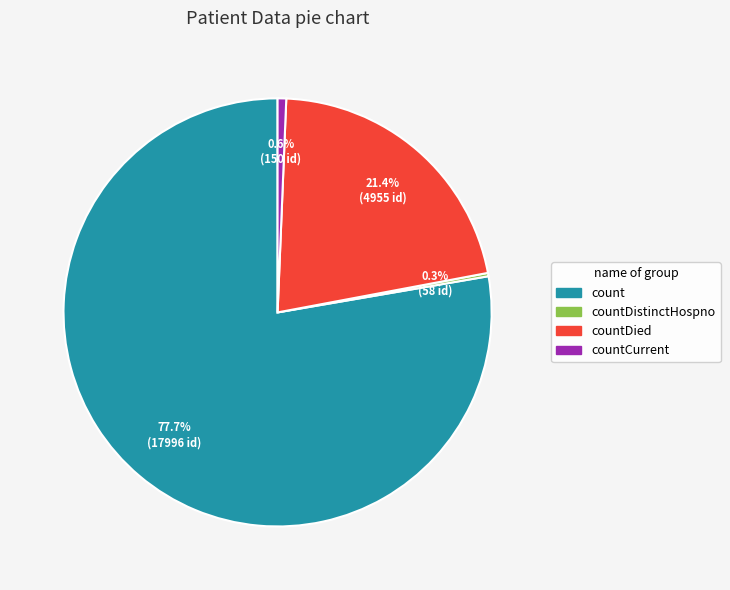

Is there a majority slice in this chart?

Yes